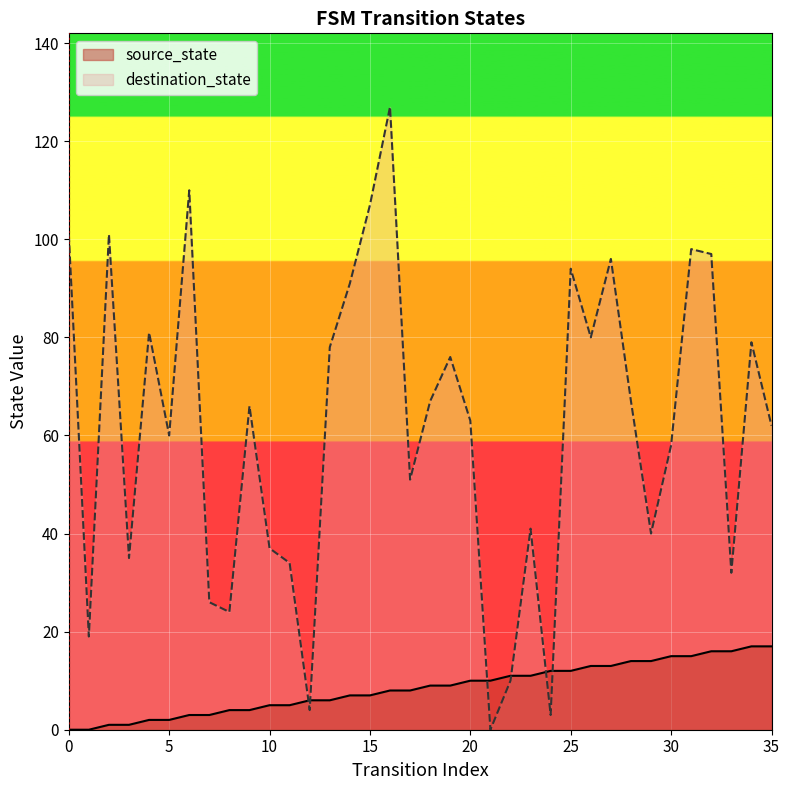

Is the value of source_state at 4 greater than the value of destination_state at 3?

No